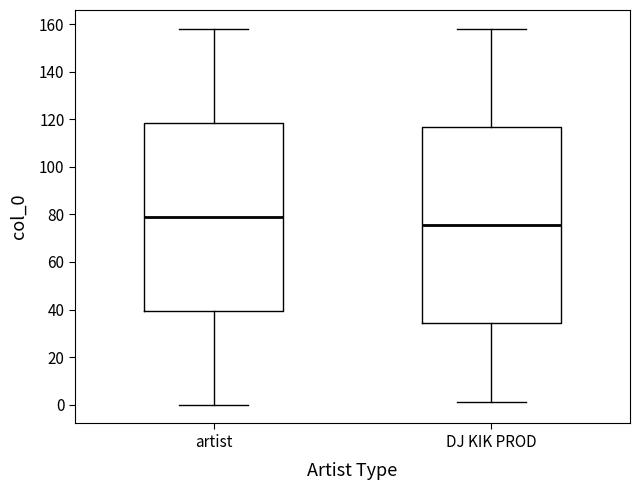

Which box's median line is the highest?

artist